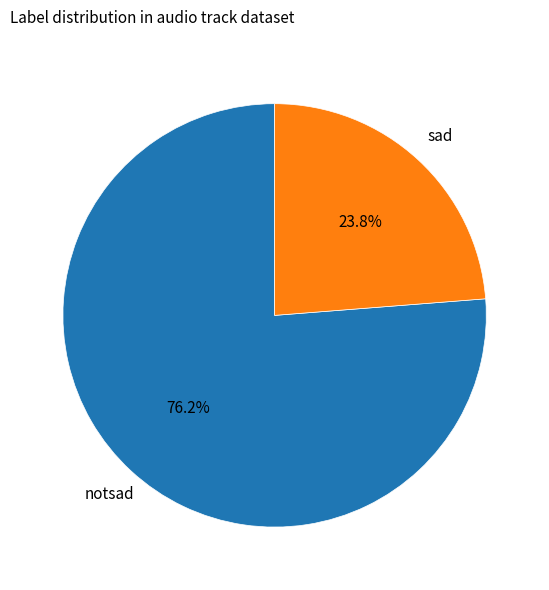

Does any single category account for the majority?

Yes